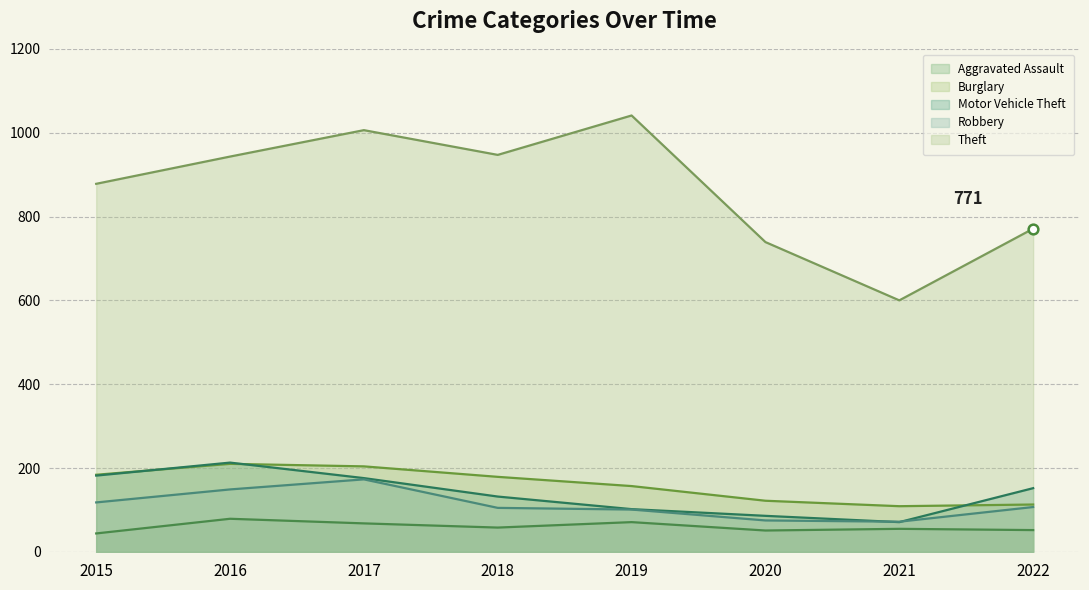

Reading right to left, extract all data points from this chart.

Aggravated Assault: 2022=52	2021=55	2020=51	2019=71	2018=58	2017=68	2016=79	2015=44
Burglary: 2022=113	2021=109	2020=122	2019=157	2018=179	2017=204	2016=210	2015=184
Motor Vehicle Theft: 2022=152	2021=71	2020=86	2019=102	2018=132	2017=176	2016=213	2015=182
Robbery: 2022=107	2021=72	2020=75	2019=101	2018=105	2017=173	2016=149	2015=118
Theft: 2022=771	2021=600	2020=739	2019=1041	2018=947	2017=1006	2016=943	2015=878